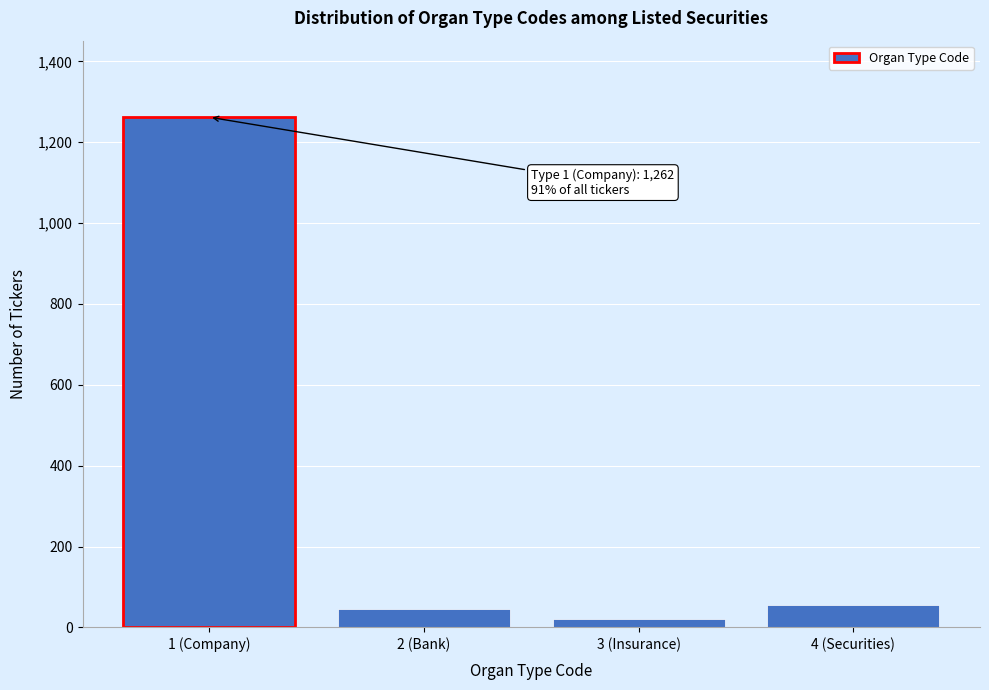

Reading left to right, what are all the values shown in this chart?

1262	46	22	56